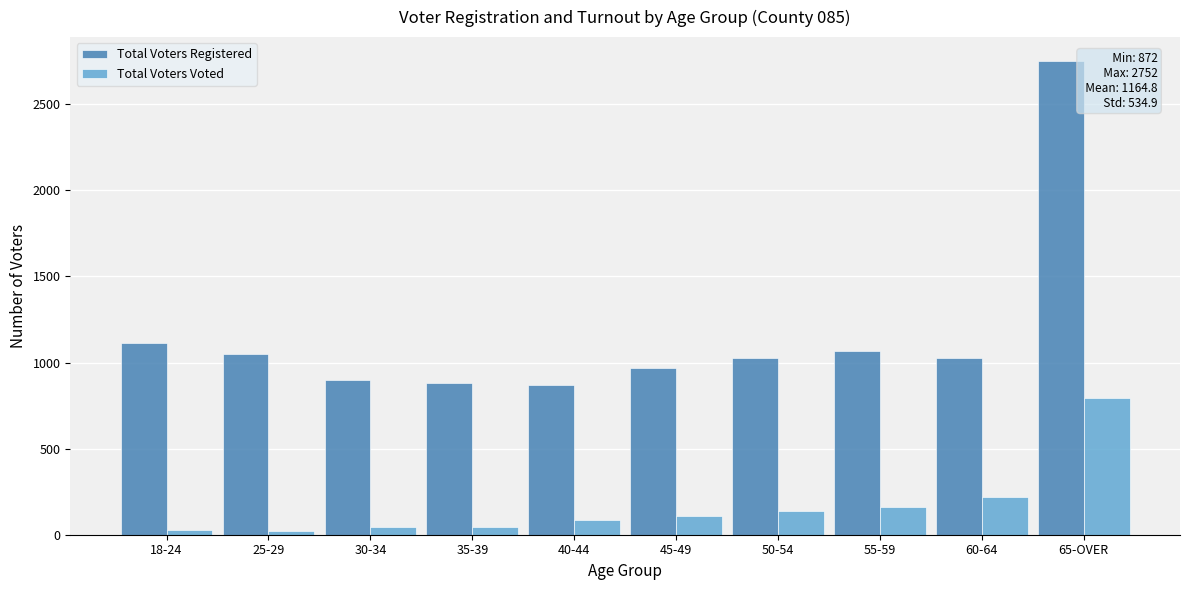

At which label is Total Voters Registered closest to 1812?

18-24